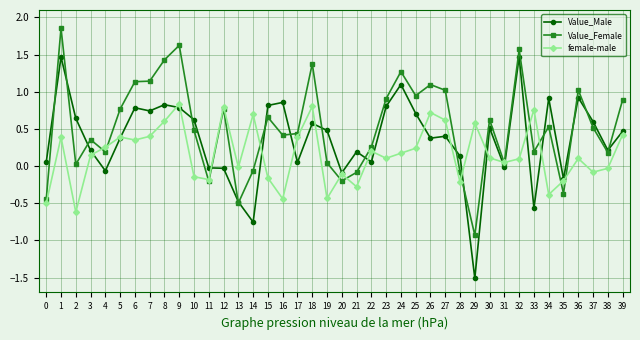

Where is the first local maximum for Value_Female?

1